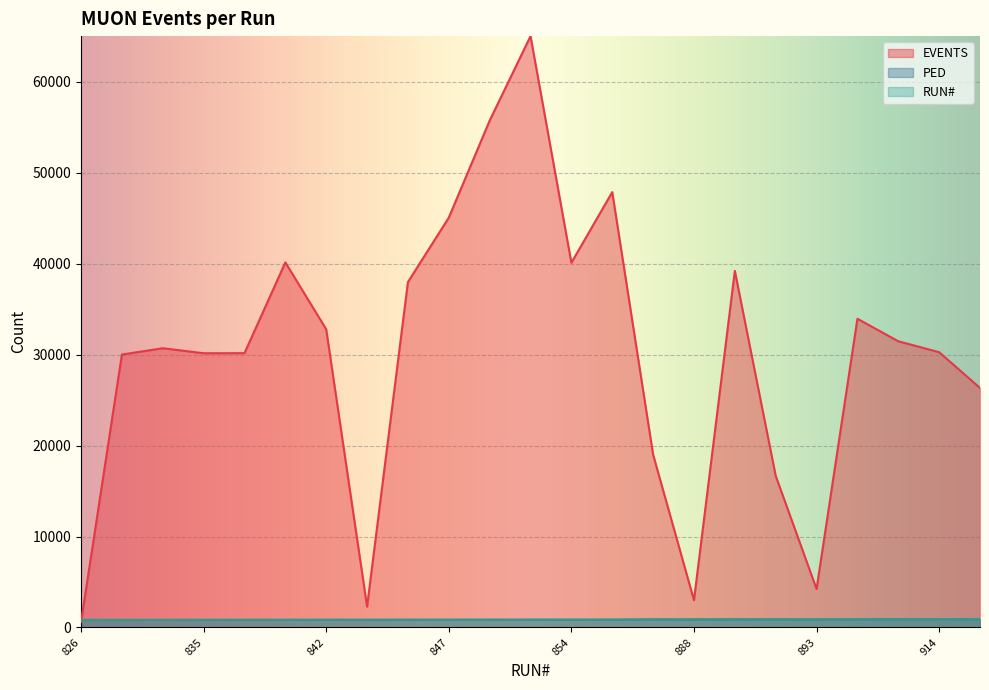

Between 828 and 893, which series saw the biggest shift?

EVENTS